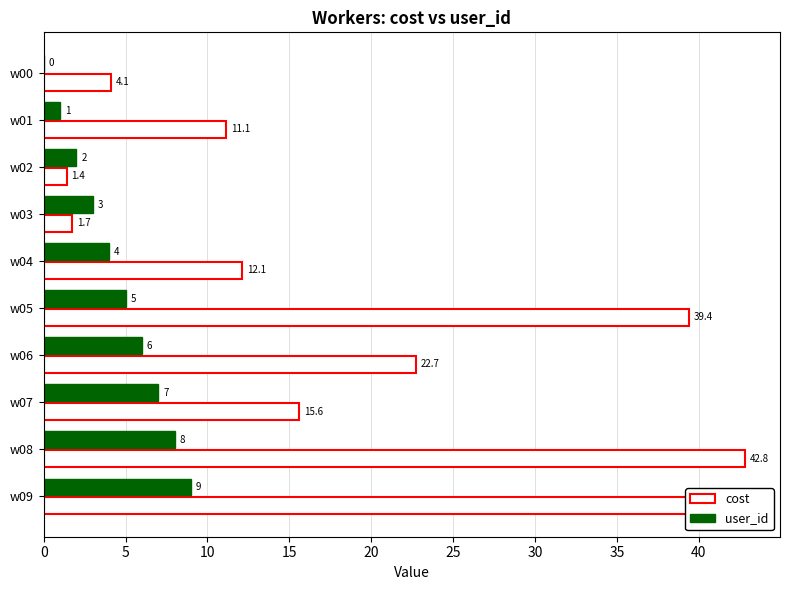

What is the sum of the cost values at w07 and w02?

17.0